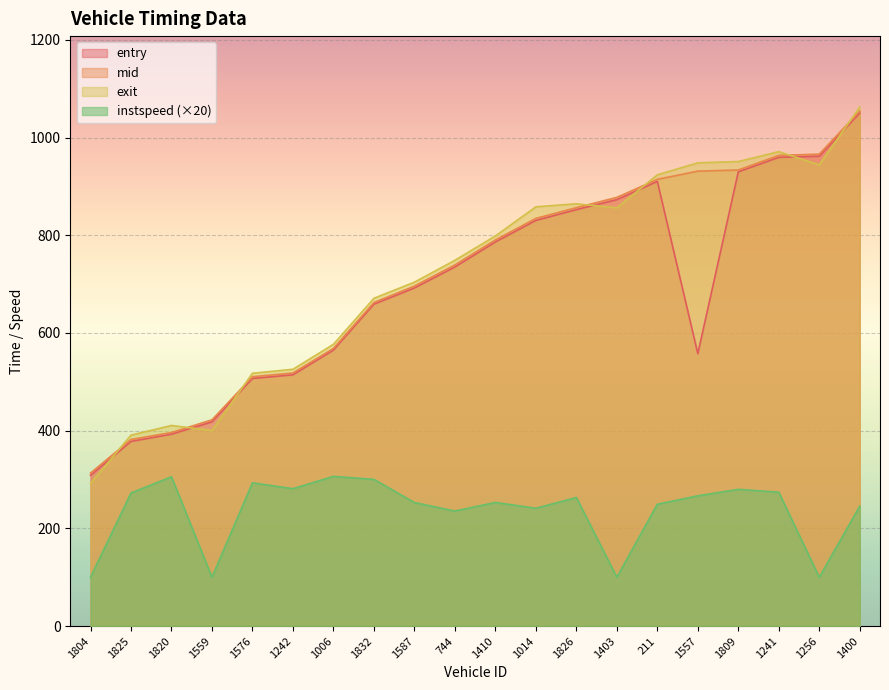

What is the spread (max minus min) of values at 1559?

322.2